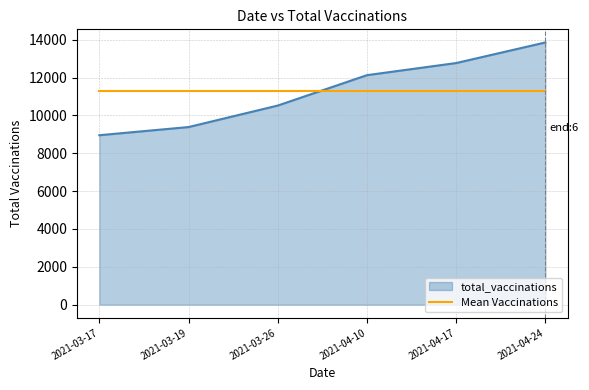

Rank the series at 2021-03-19 from lowest to highest value.

total_vaccinations, Mean Vaccinations